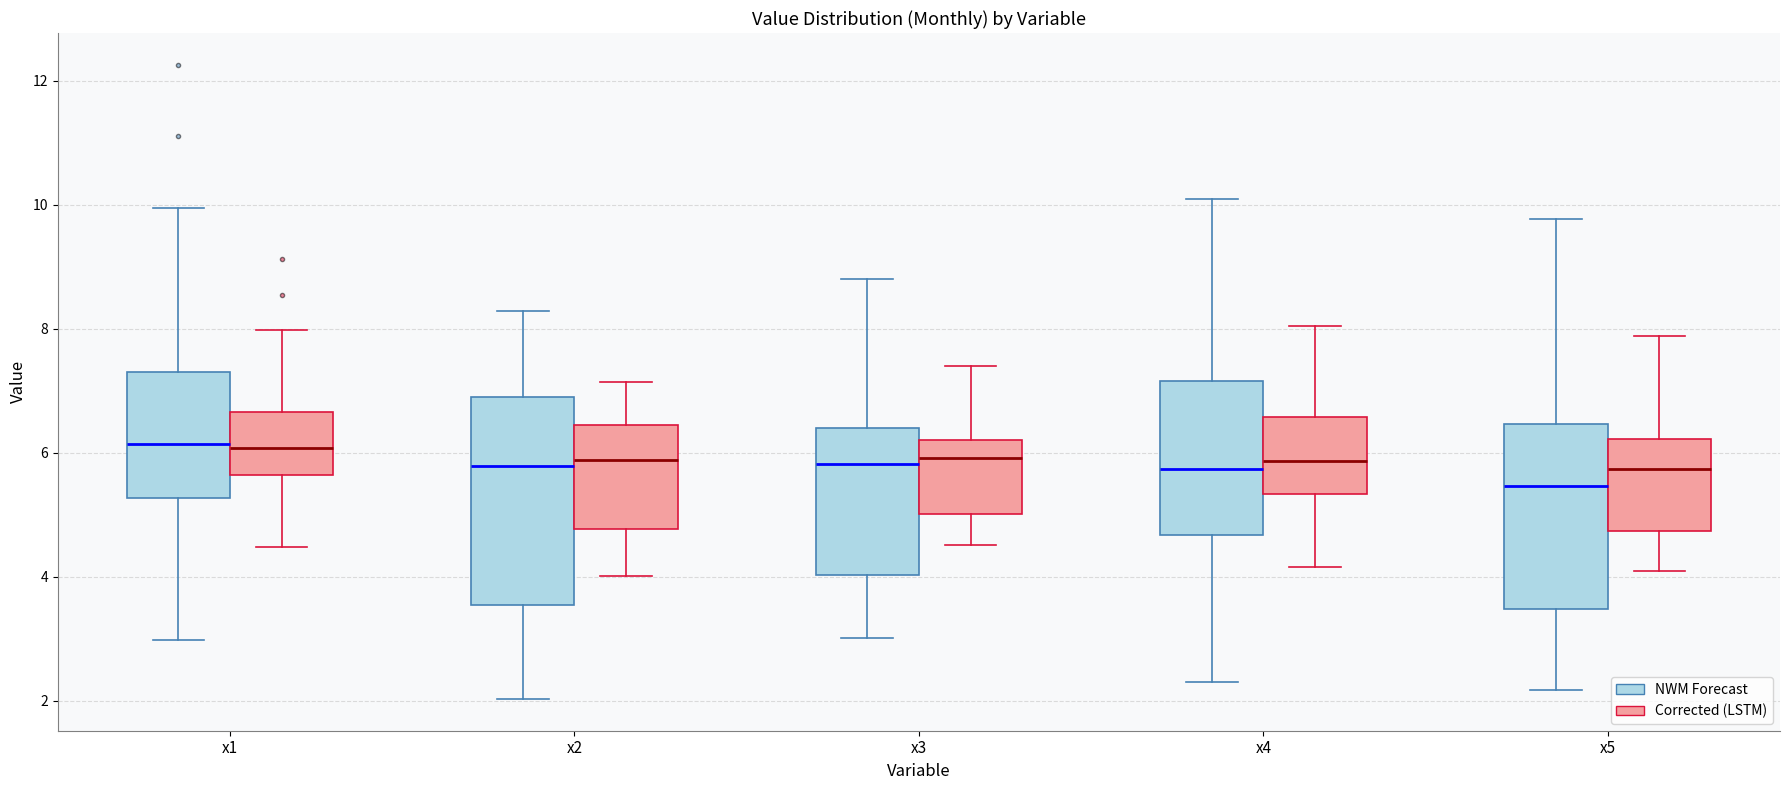

Which box has the lowest median line?

x5 (NWM Forecast)